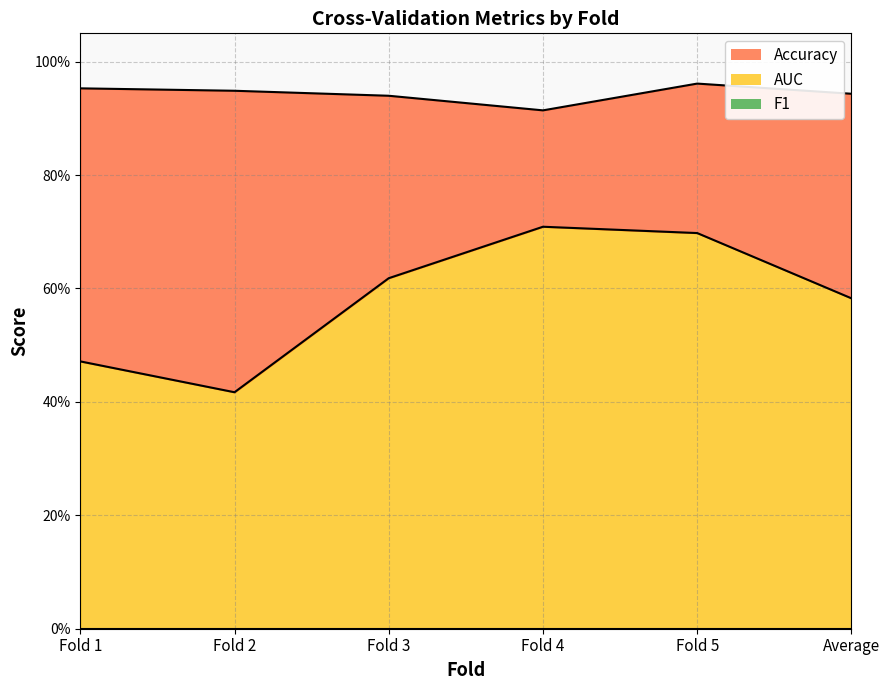

True or false: Accuracy has a value of 0.6 at Fold 3.

False